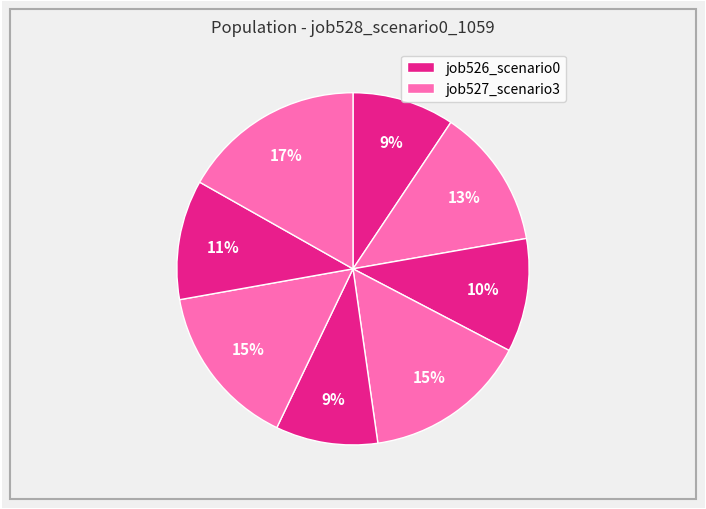

How many slices are in this pie chart?

8